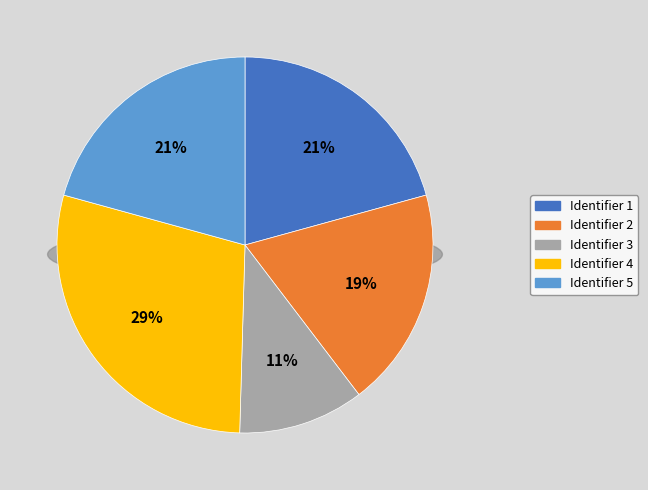

What is the smallest slice in the pie chart?

3